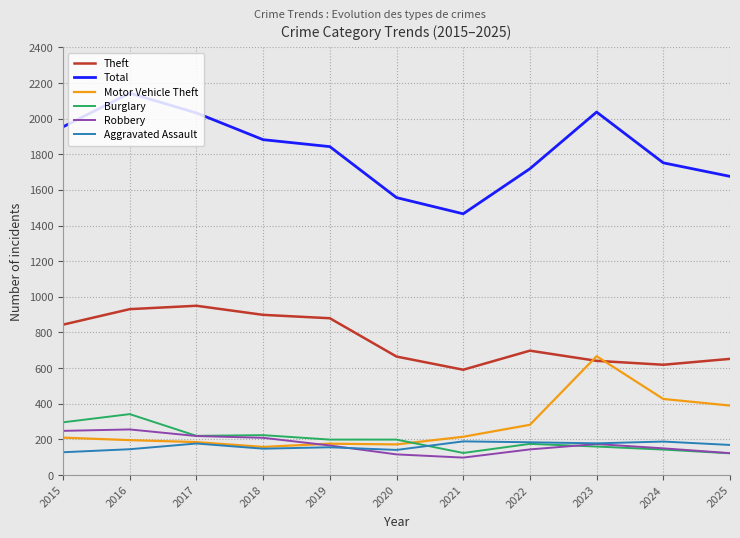

What is the sum of the Theft values at 2018 and 2024?

1518